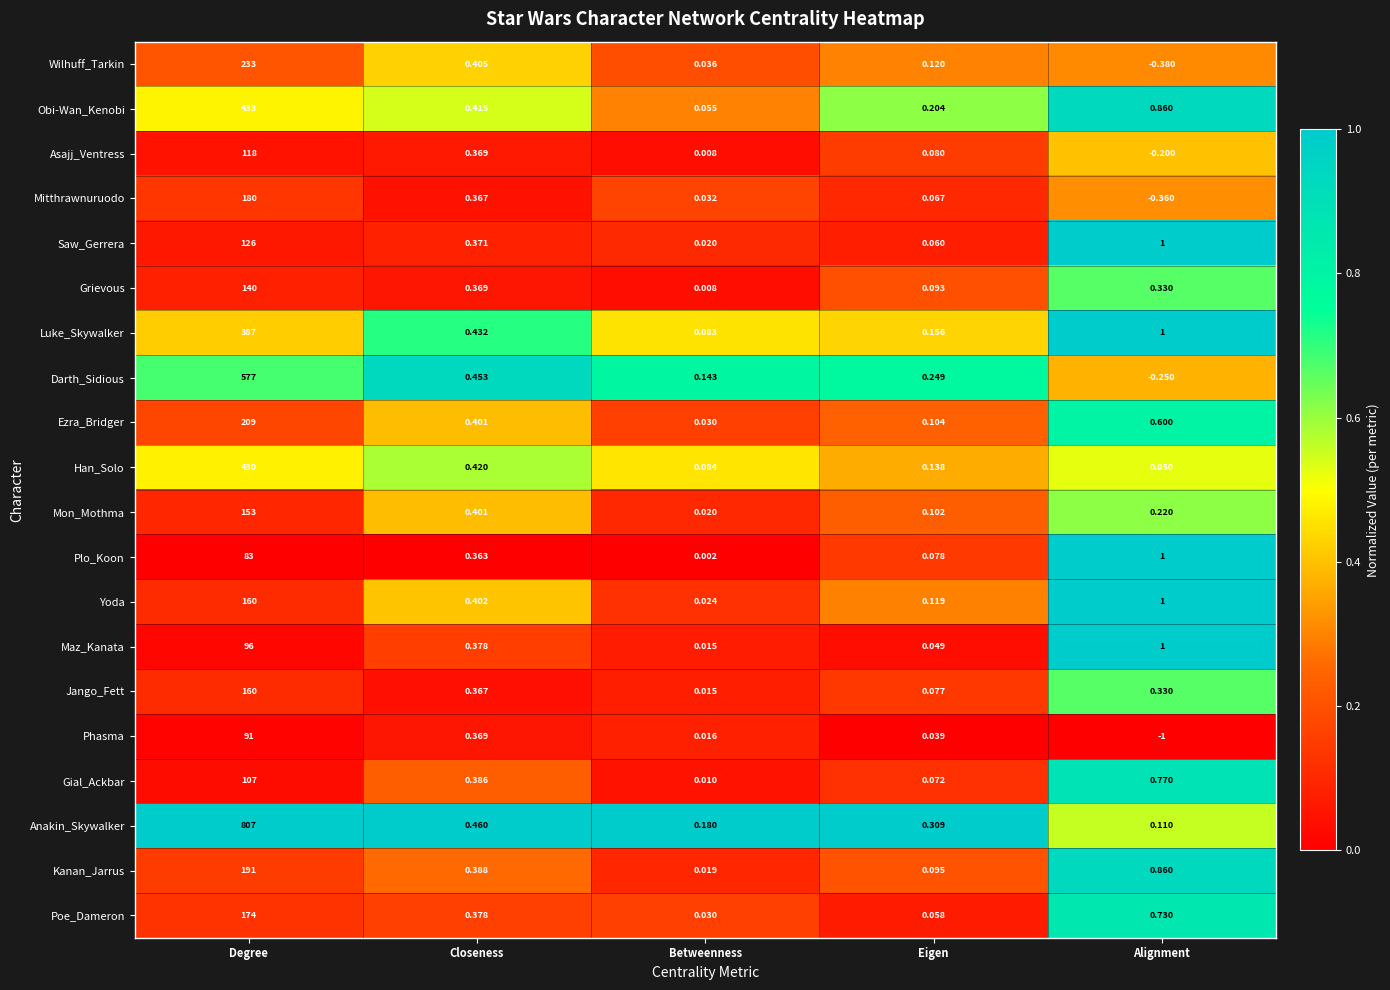

Is the value of Darth_Sidious at Degree greater than the value of Asajj_Ventress at Betweenness?

Yes